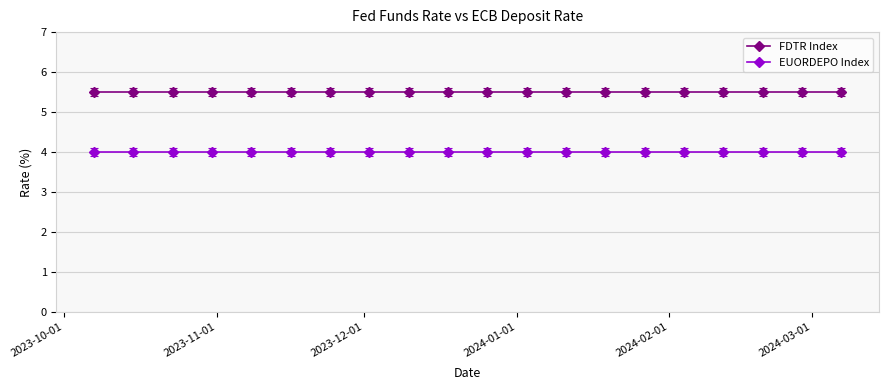

List the series in order of their overall mean, highest first.

FDTR Index, EUORDEPO Index